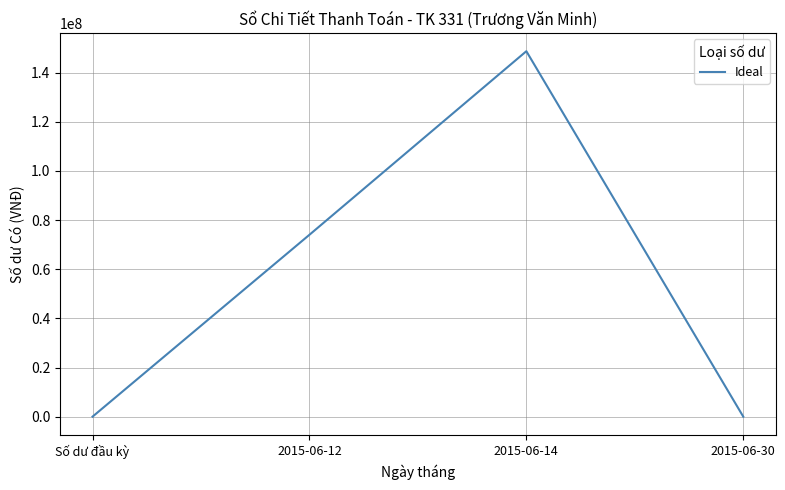

True or false: the data shows 63894012 at 2015-06-30.

False